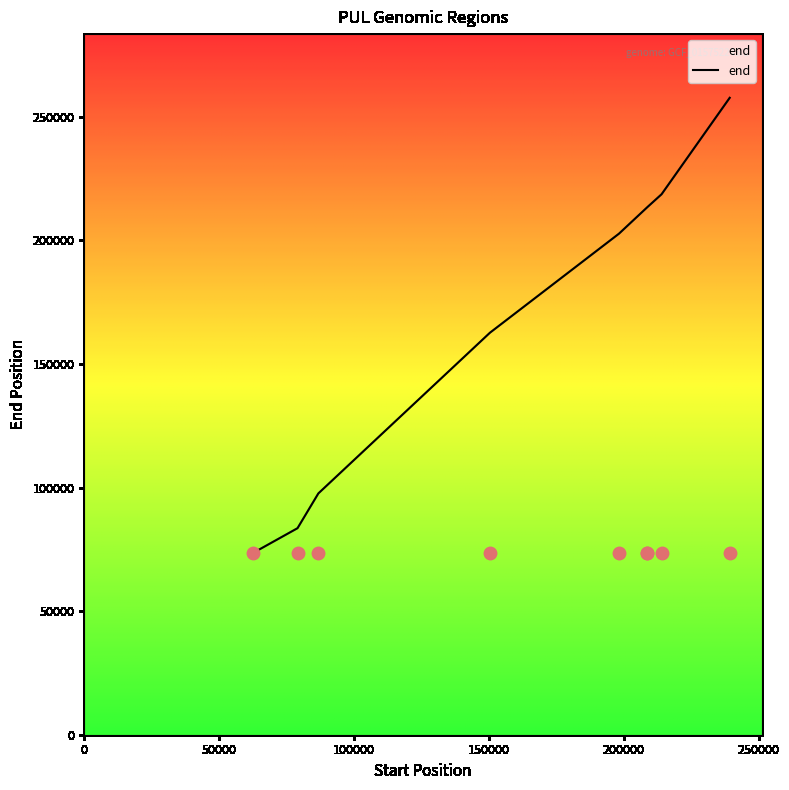

Approximately how many times larger is the value at 239243 compared to 150367?

1.6